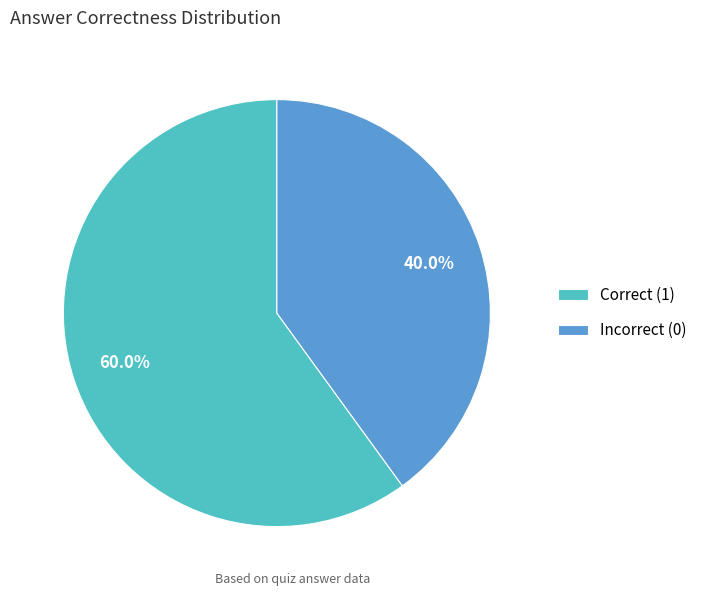

Is there a majority slice in this chart?

Yes